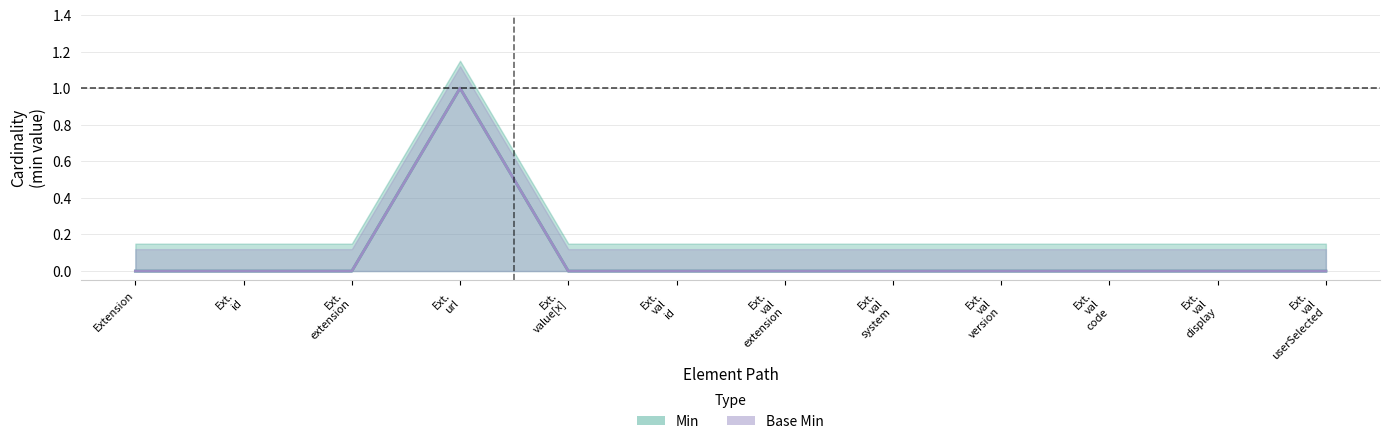

Is the value of Min at Extension greater than the value of Base Min at Ext. val id?

No